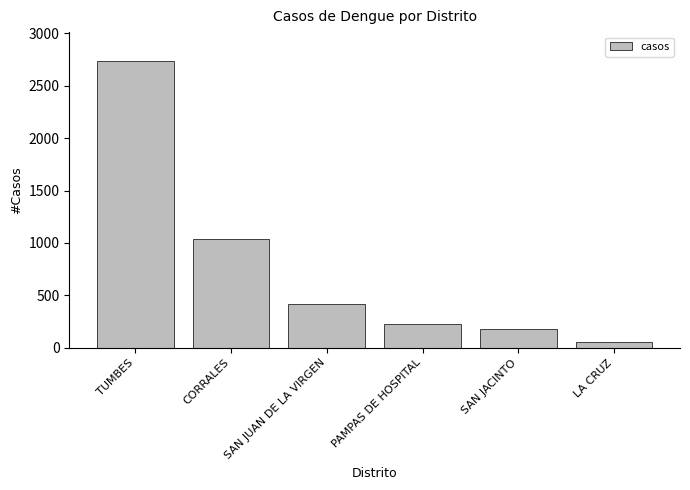

The value at SAN JUAN DE LA VIRGEN is 659. True or false?

False